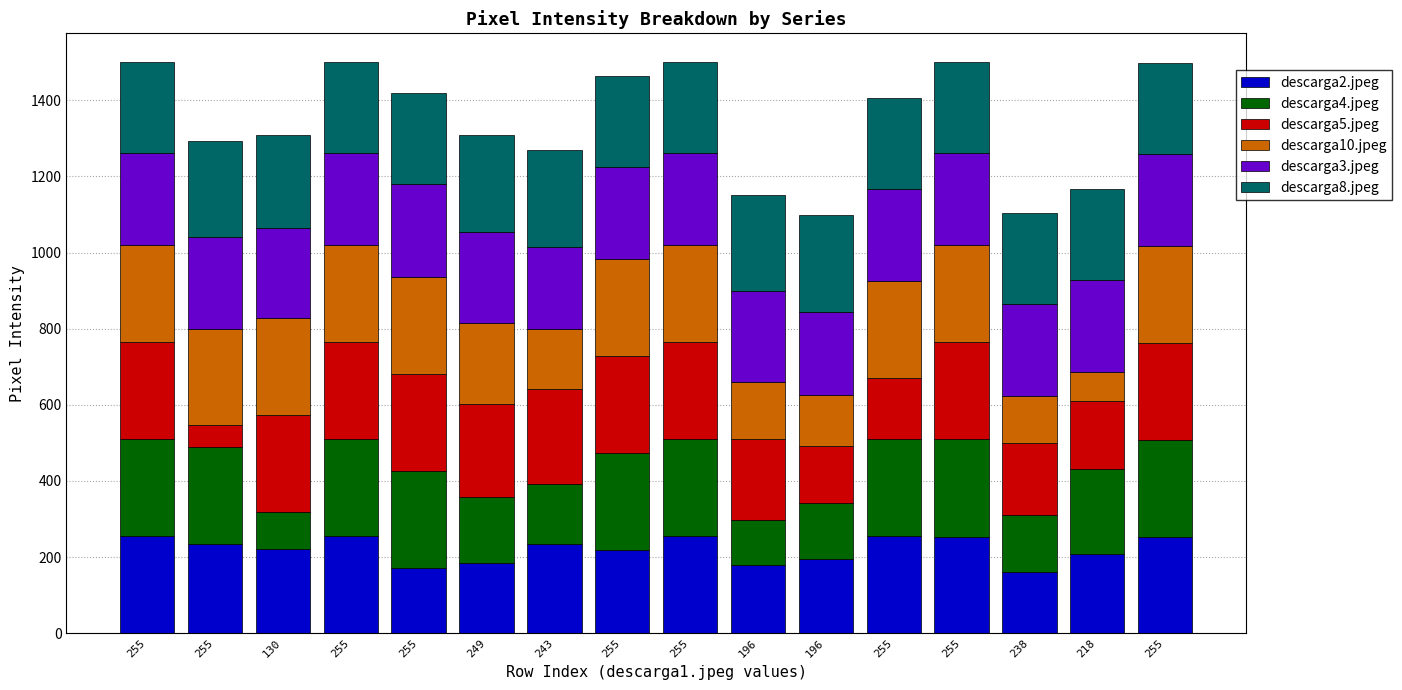

What is the label of the 13th bar from the right?

255